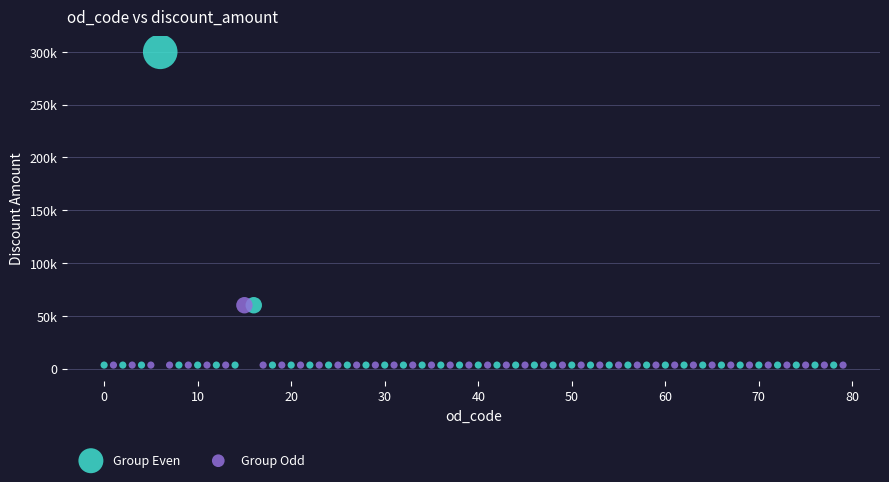

Which series contains the highest Y value?

Group Even